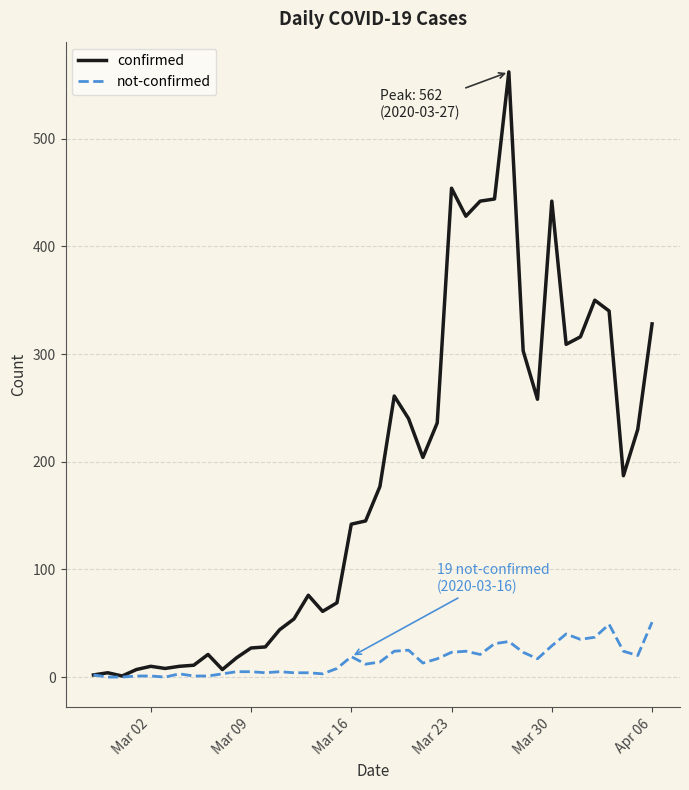

What is the highest value of the confirmed series?

562